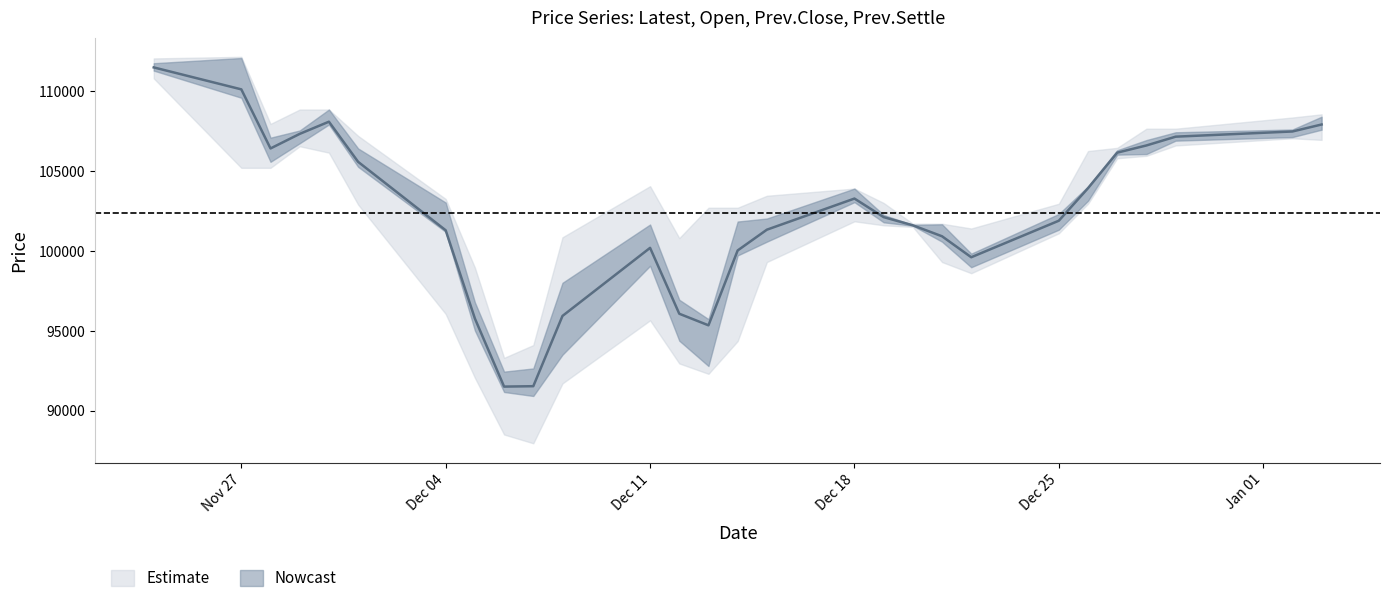

At which category does the chart reach its minimum across all series?

9